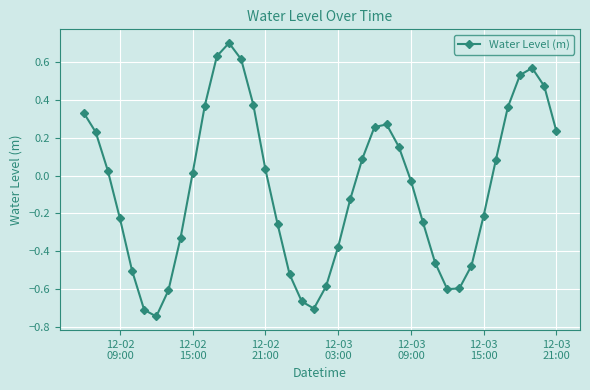

What is the difference between the second highest and minimum values?

1.4